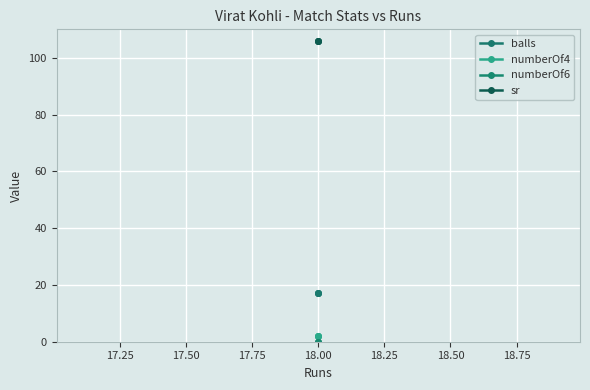

What are all the series names shown in the legend?

balls, numberOf4, numberOf6, sr